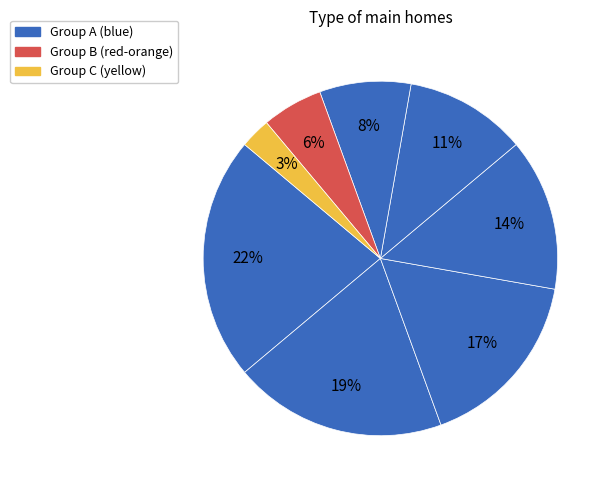

Is there a majority slice in this chart?

No